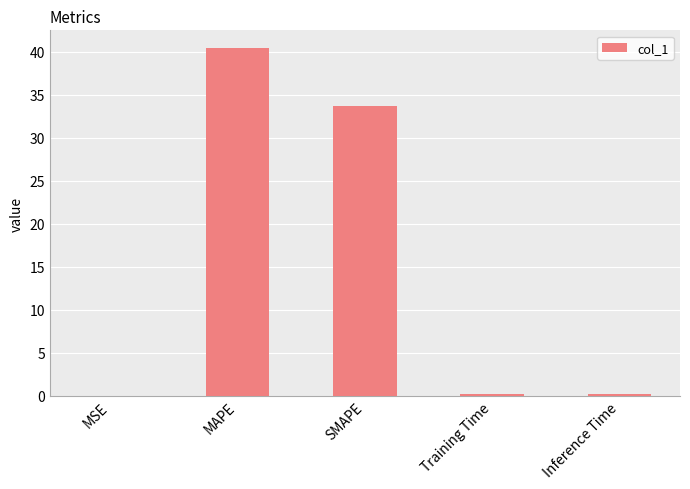

Is it true that the value at MAPE is 24.8?

False